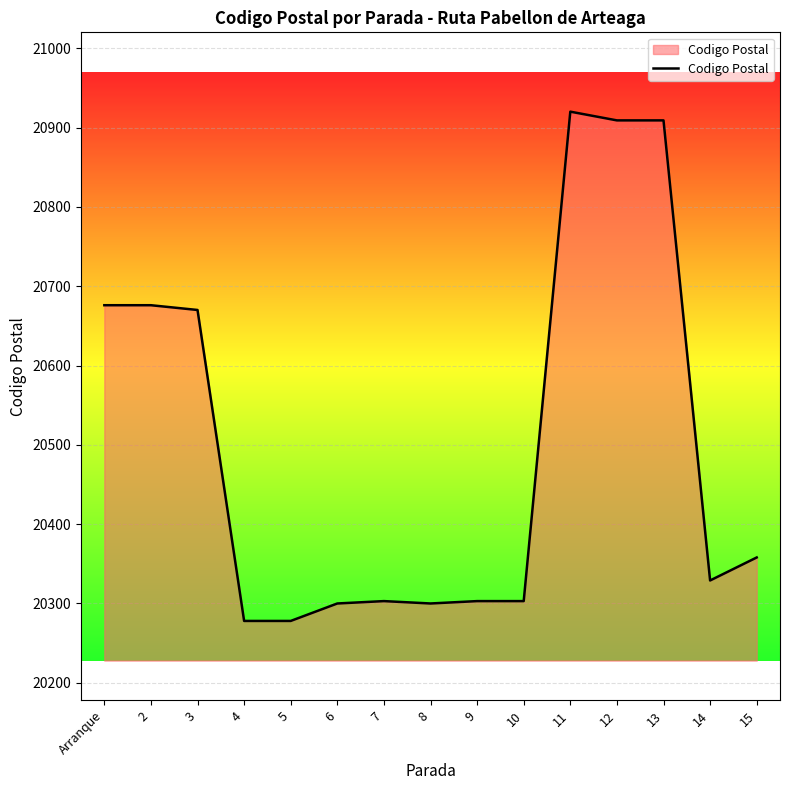

What is the change in value from 4 to 11?

+642